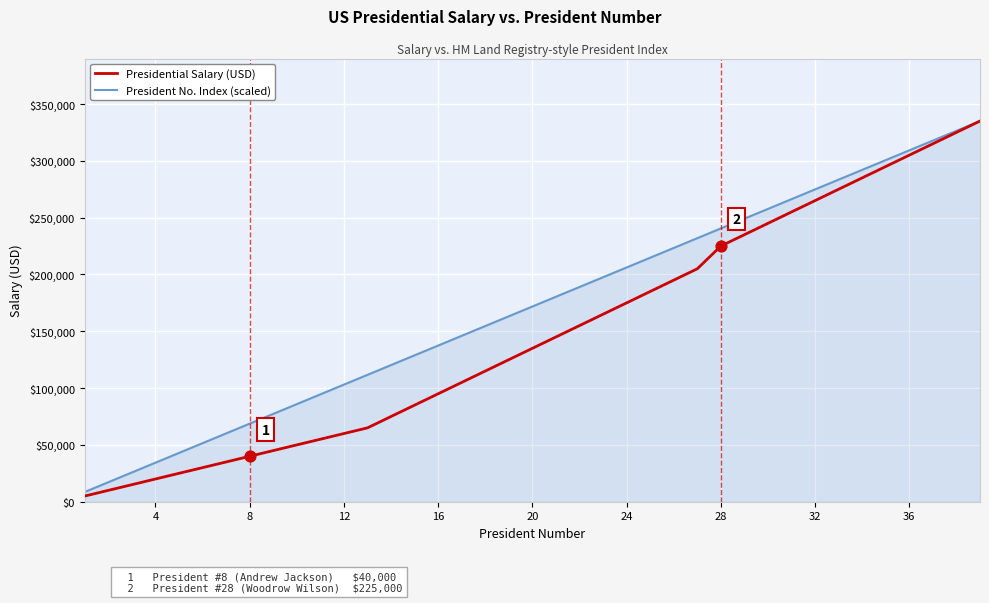

Which series has the largest range (max minus min)?

Presidential Salary (USD)